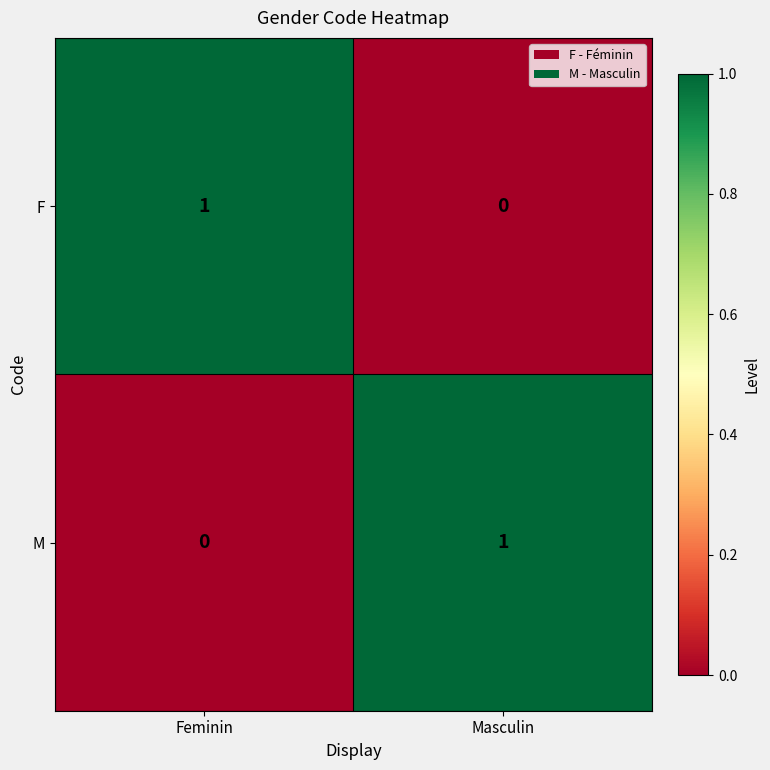

What is the greatest value displayed?

1